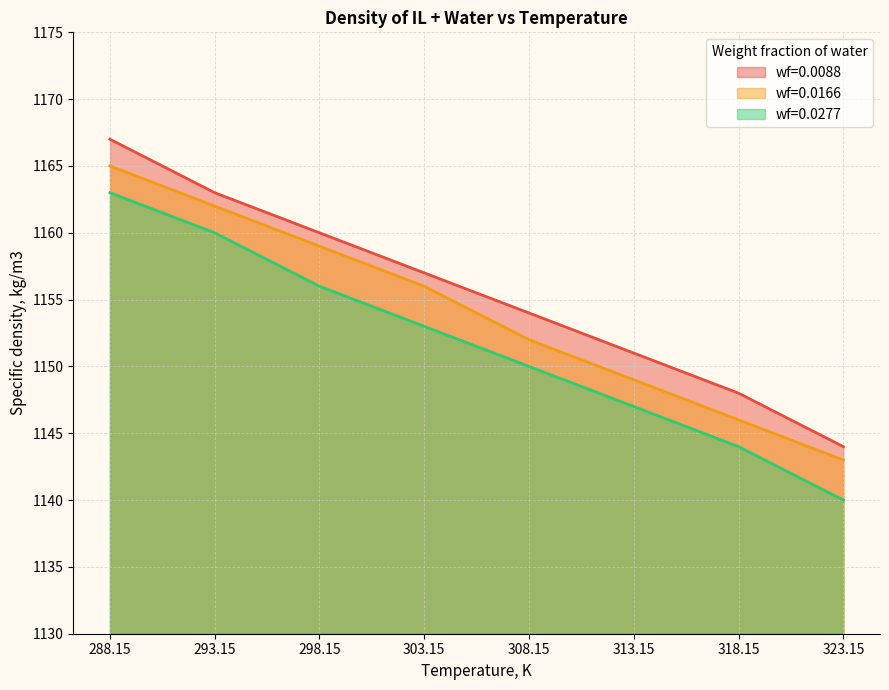

Where does the wf=0.0166 series first go above 1156?

288.15